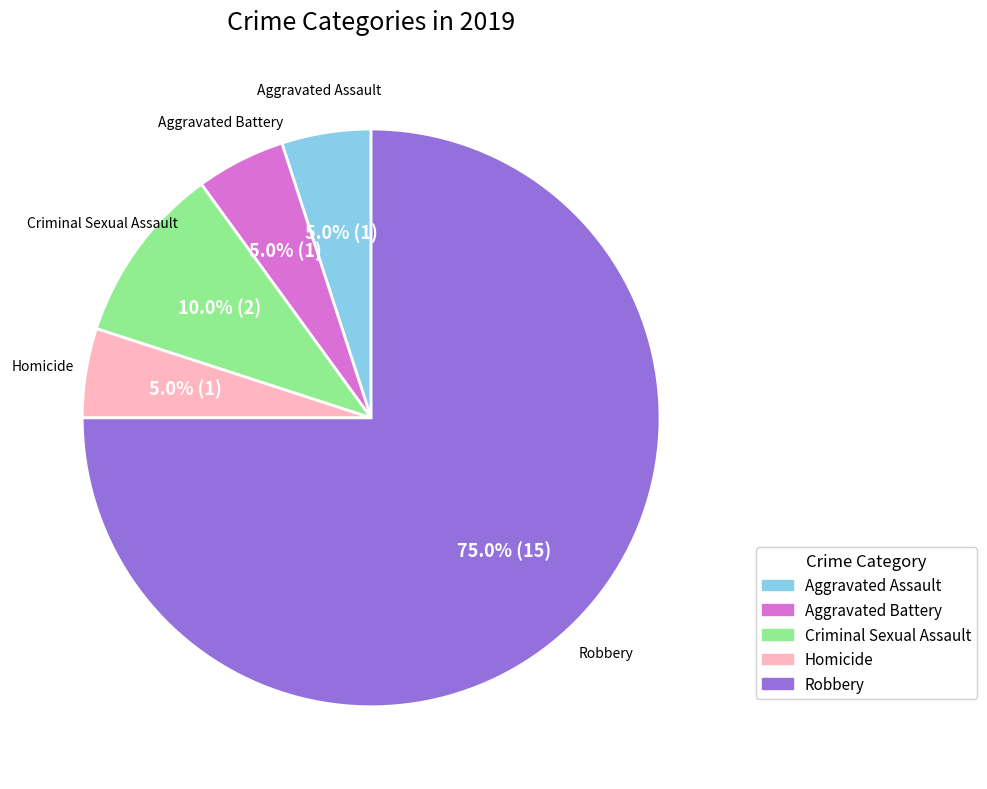

To the nearest percent, what is the difference between the largest and smallest slice percentages?

70%